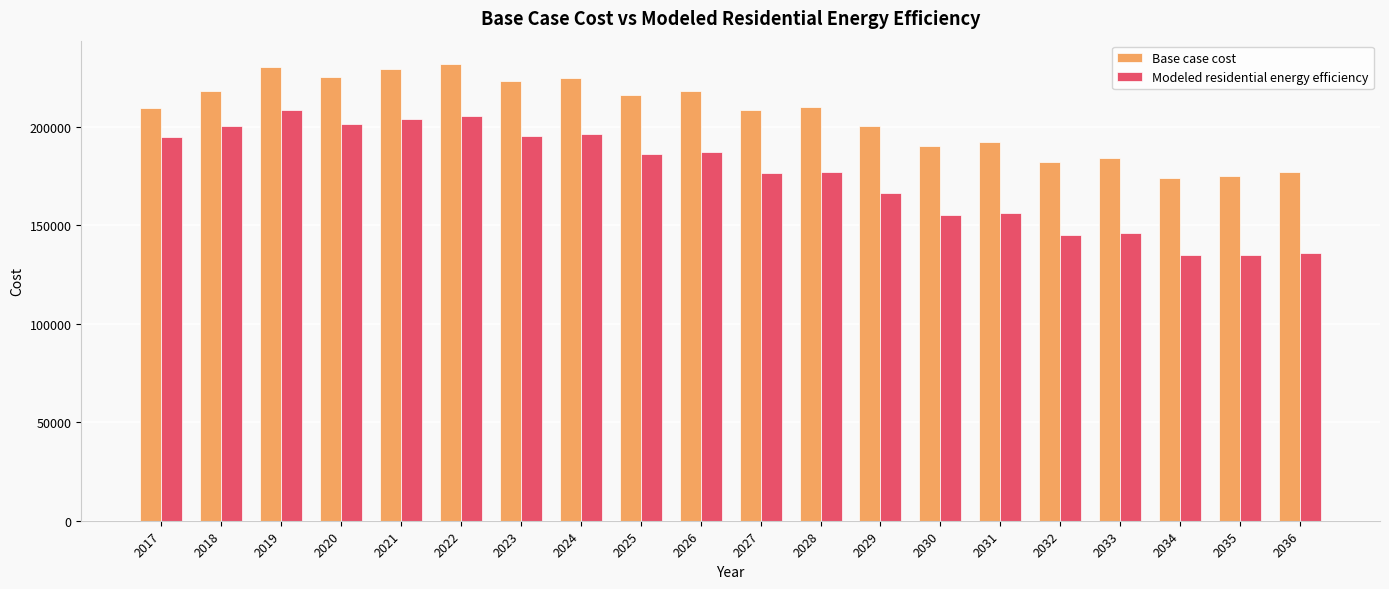

Which series has the widest spread of values?

Modeled residential energy efficiency